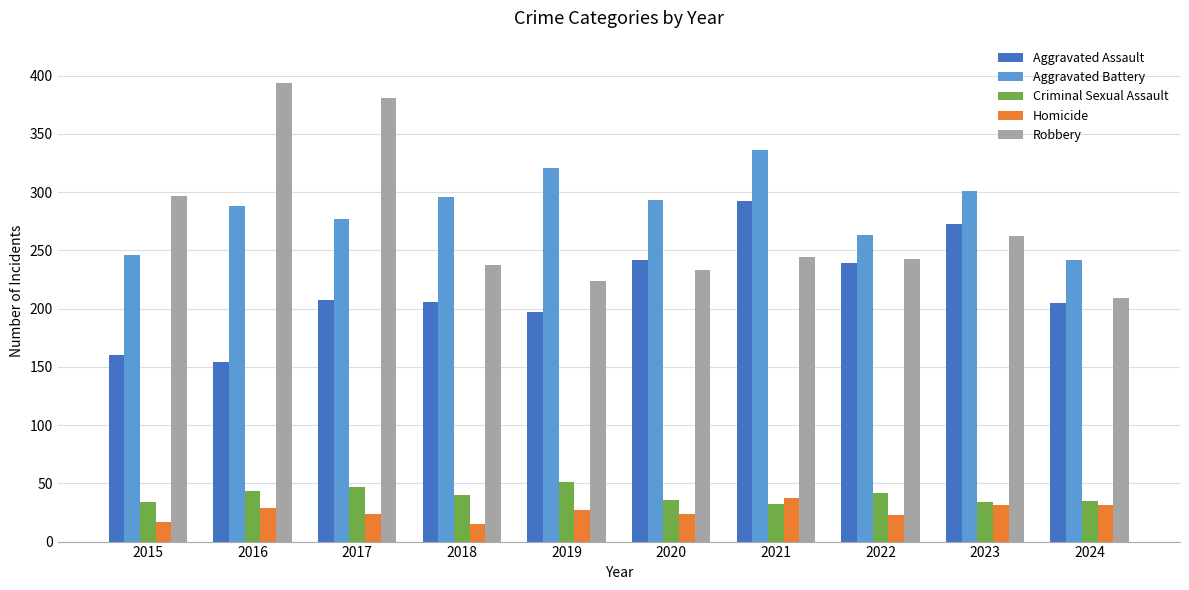

What is the sum of the Aggravated Assault values at 2015 and 2022?

399